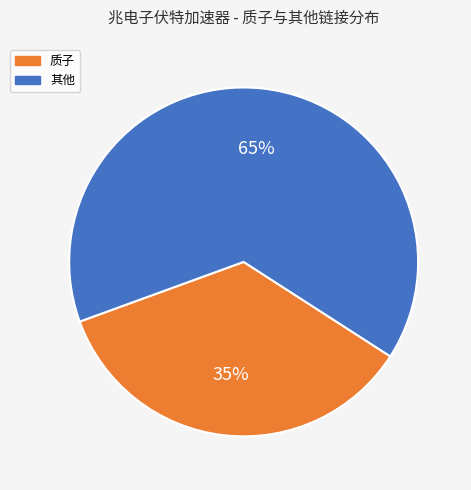

To the nearest percent, what is the average slice percentage?

50%